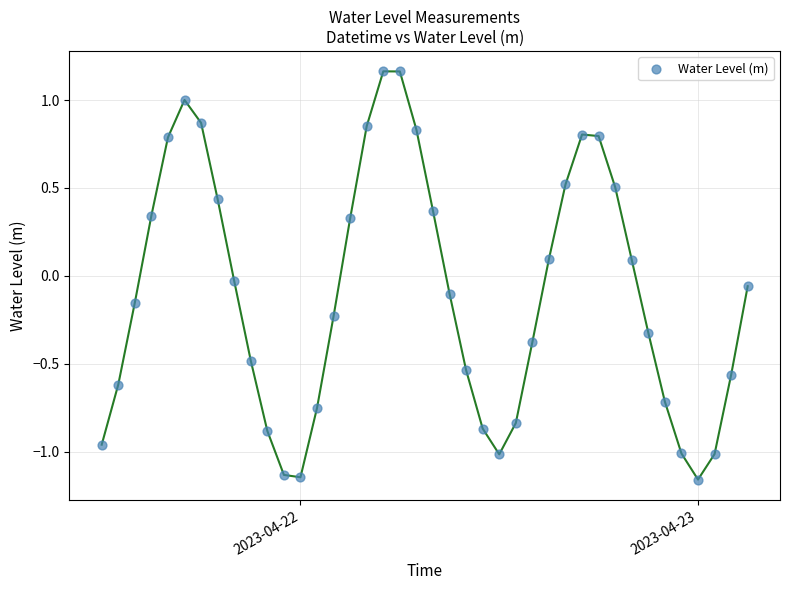

What is the range of X values (max minus min)?

1.6